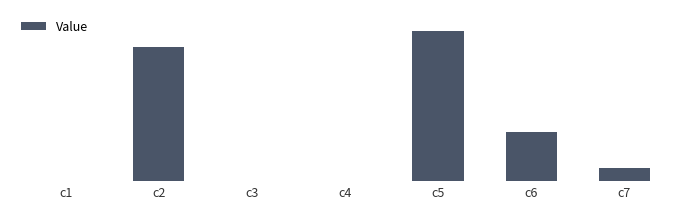

List the labels in order of value, smallest first.

c3, c1, c4, c7, c6, c2, c5